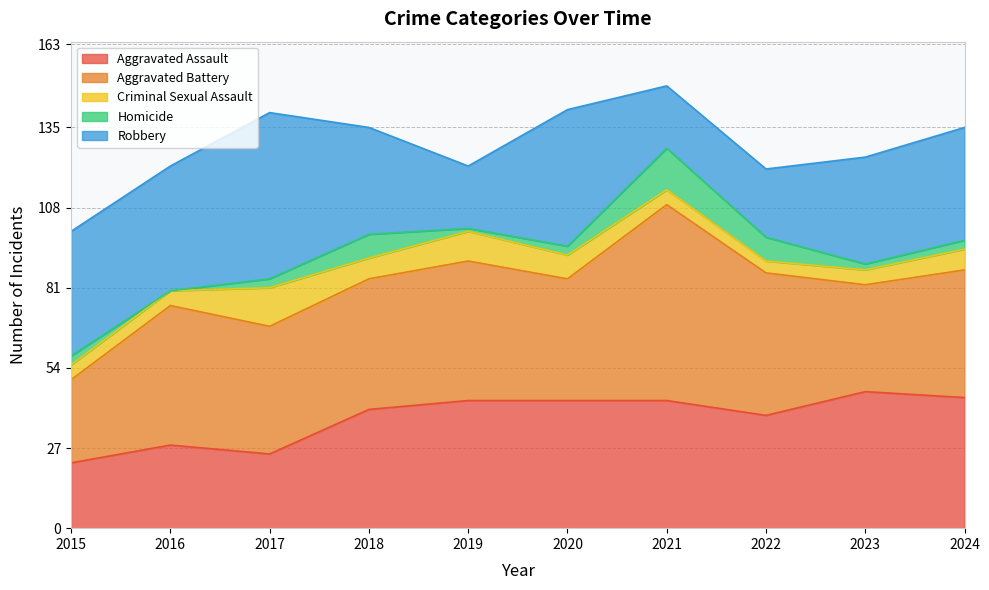

What are all the series names shown in the legend?

Aggravated Assault, Aggravated Battery, Criminal Sexual Assault, Homicide, Robbery